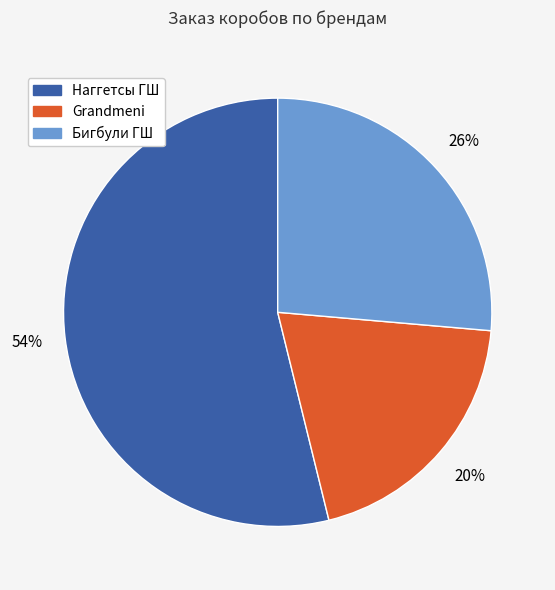

To the nearest percent, what is the difference between the largest and smallest slice percentages?

34%